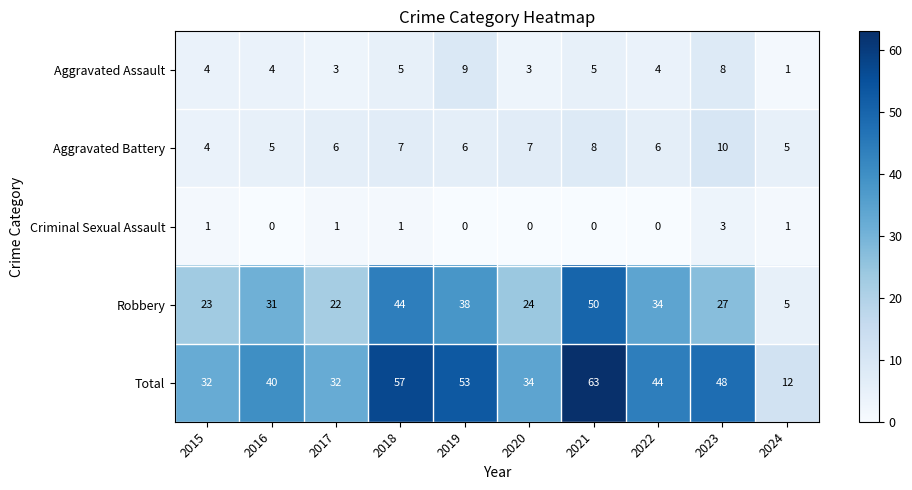

What is the difference between the second highest and minimum values in the Aggravated Battery series?

4